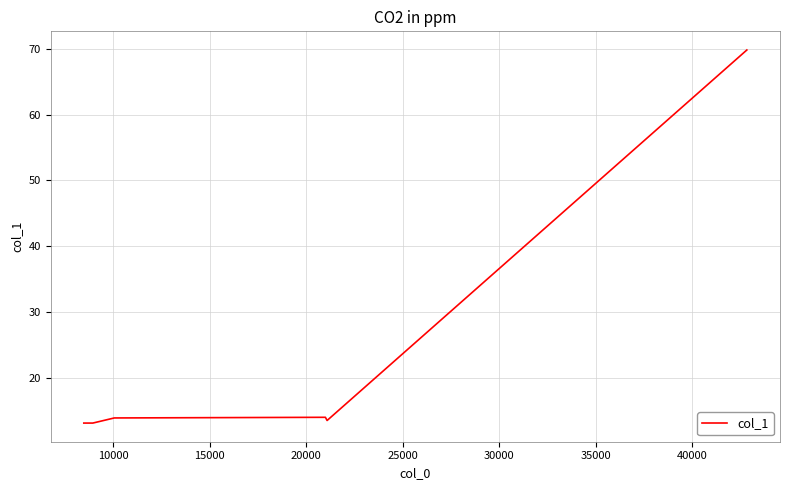

What is the greatest value displayed?

69.8